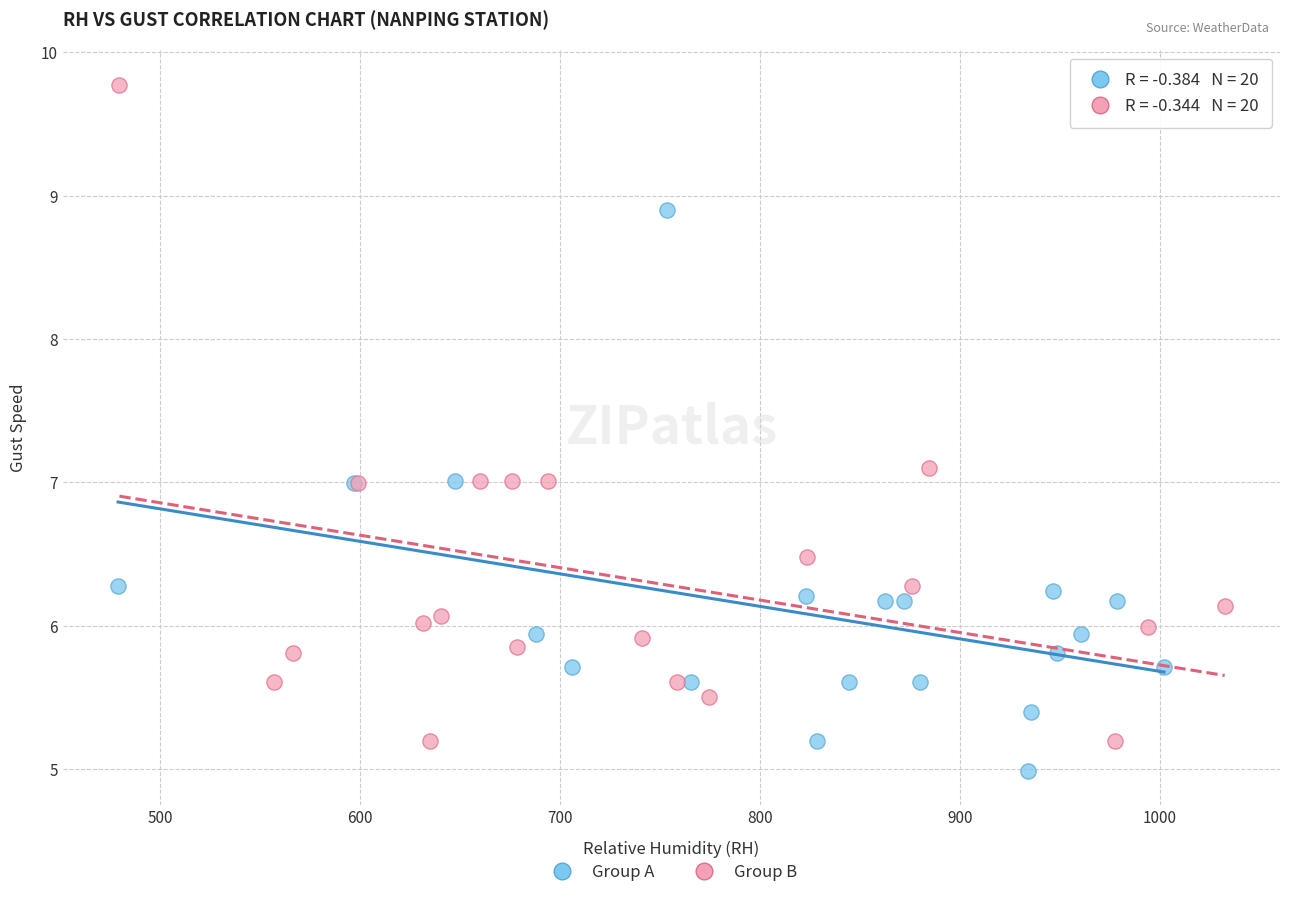

Which series reaches the minimum Y coordinate?

Group A